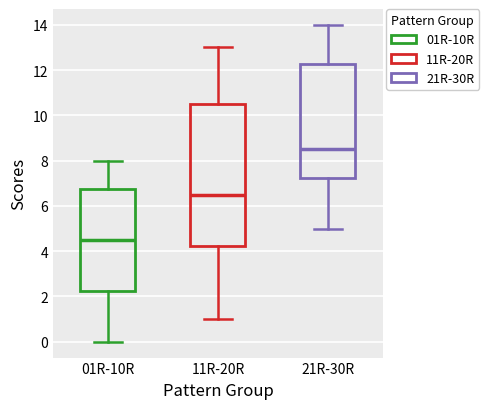

Which box's median line is the highest?

21R-30R